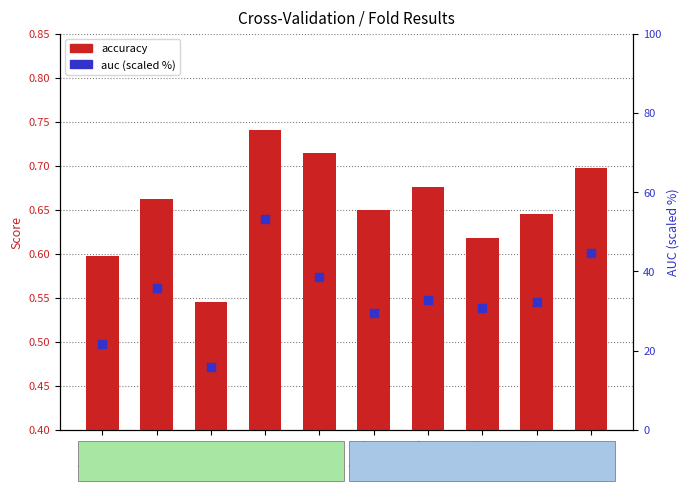

Is the value of accuracy at Fold 7 greater than the value of auc (scaled %) at Fold 6?

No